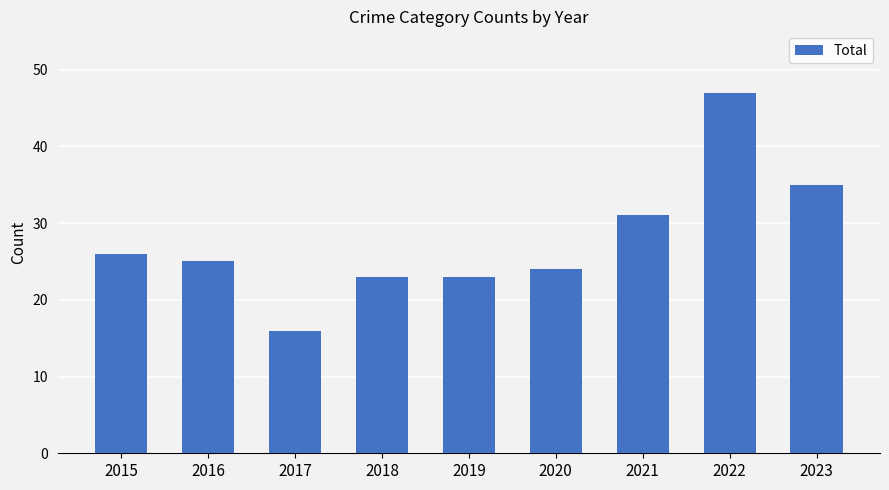

The value at 2023 is 35. True or false?

True